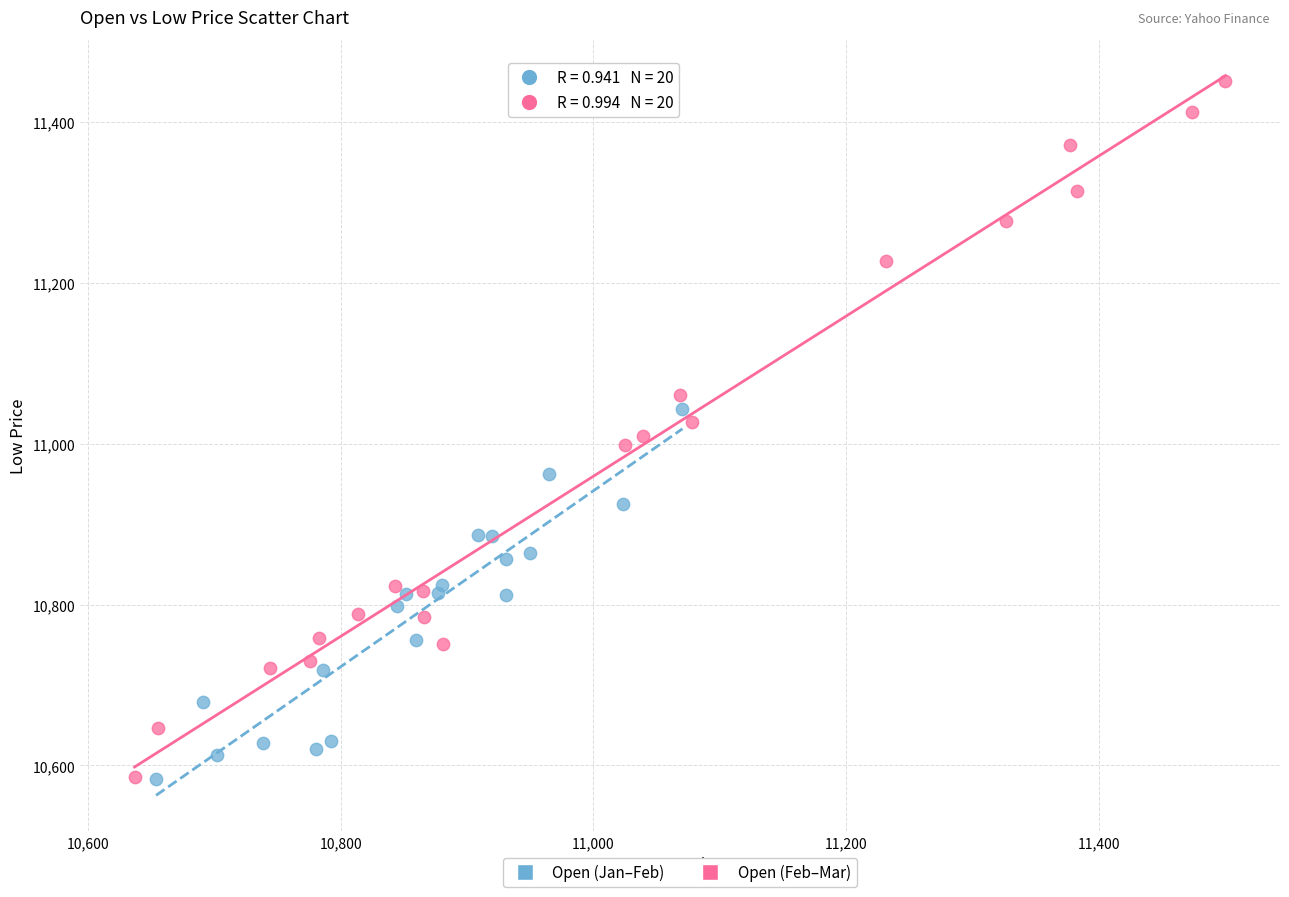

Which series reaches the maximum Y coordinate?

Open (Feb–Mar)